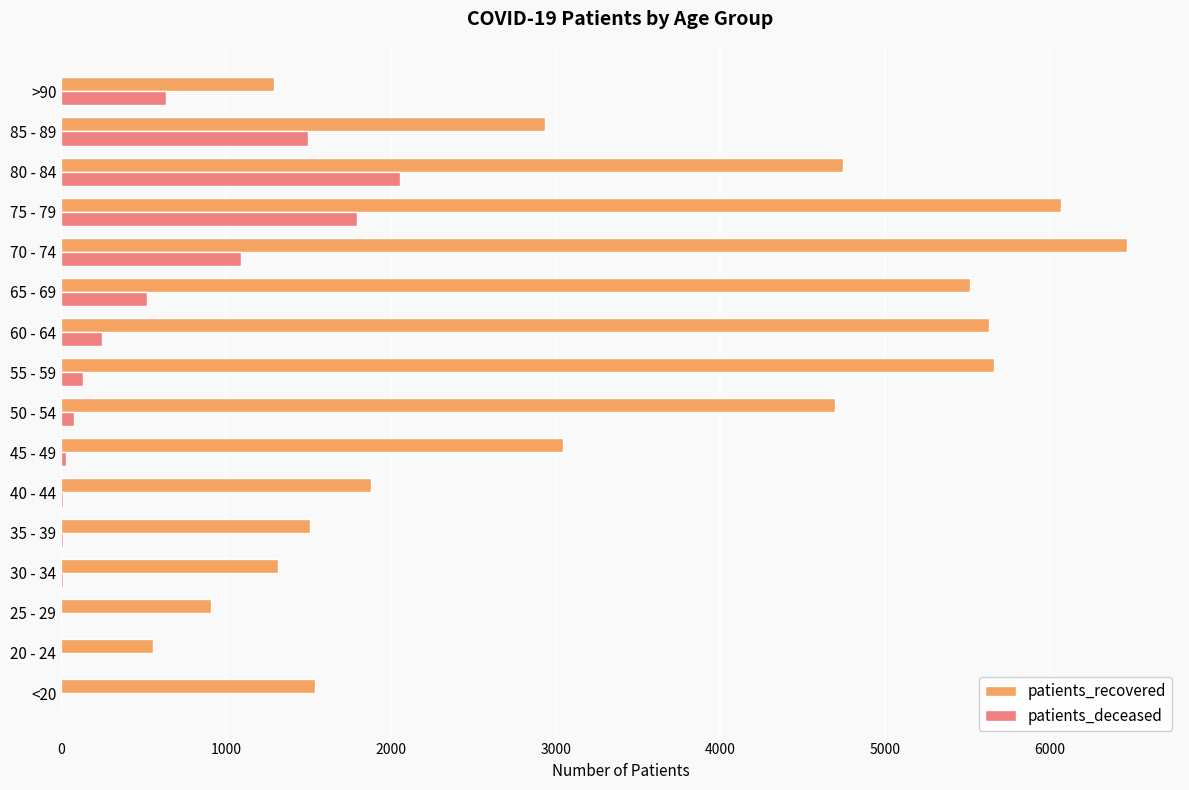

What is the sum of all patients_recovered values?

53760